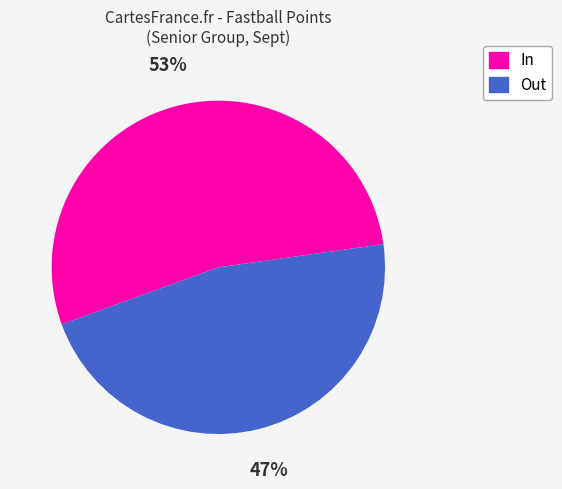

To the nearest percent, what is the average slice percentage?

50%